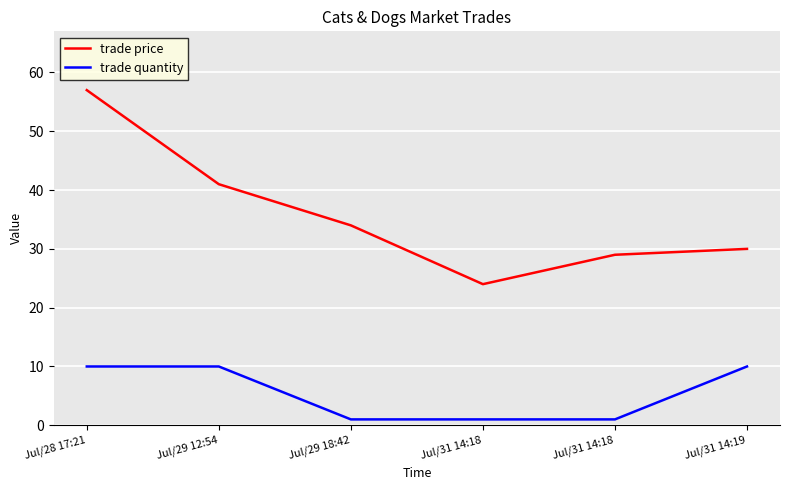

How many values in the trade quantity series are below 10?

3